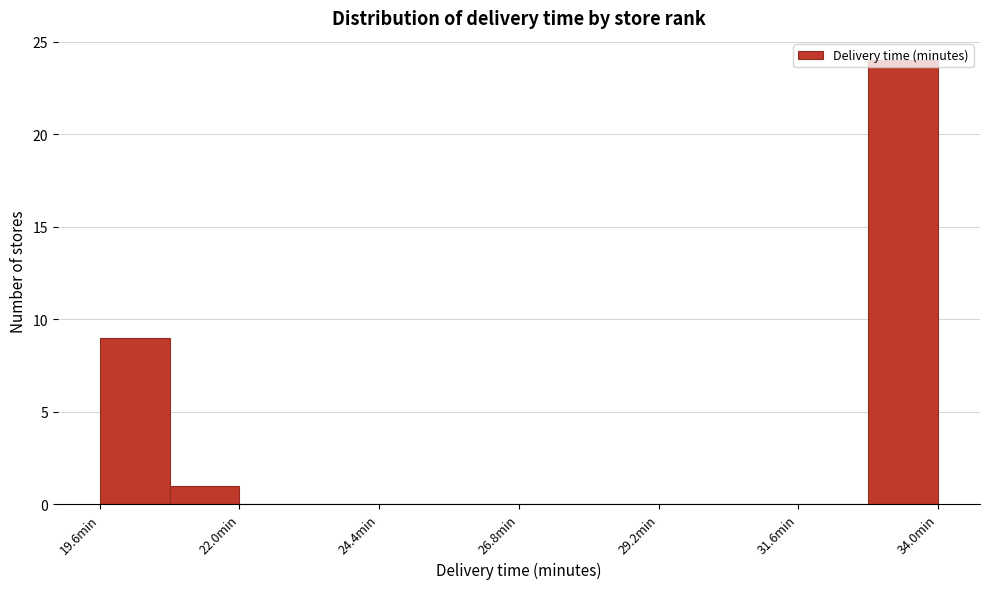

Around what value on the x-axis is the tallest bar? Give the approximate position of its centre, as read against the axis.

33.5